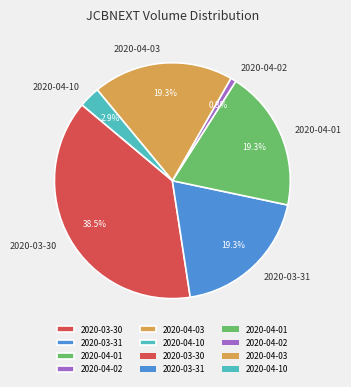

The 2020-03-30 slice represents 49% of the pie. True or false?

False